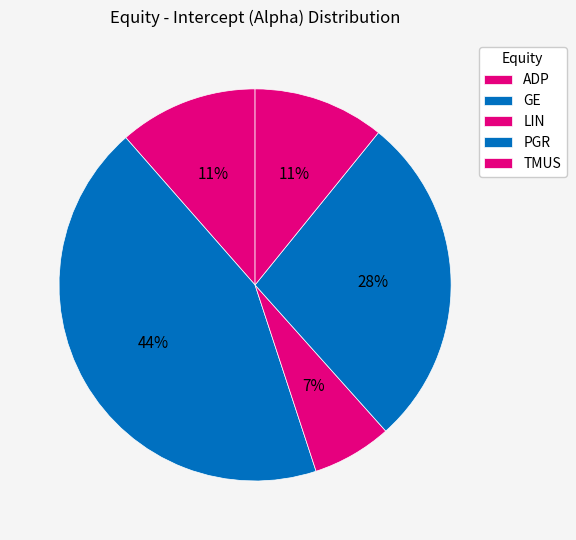

True or false: LIN accounts for 1% of the total.

False